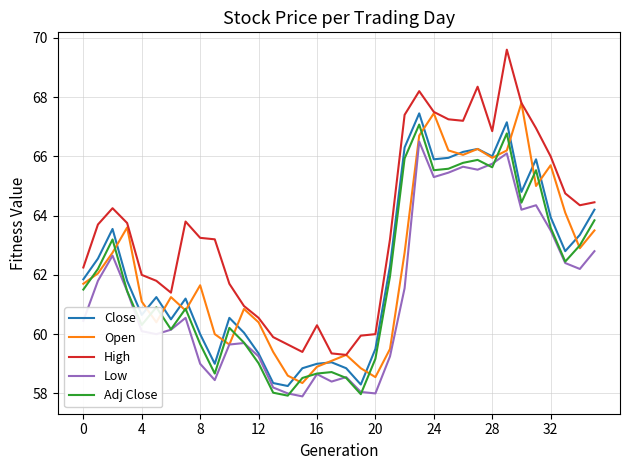

Which series has the widest spread of values?

High